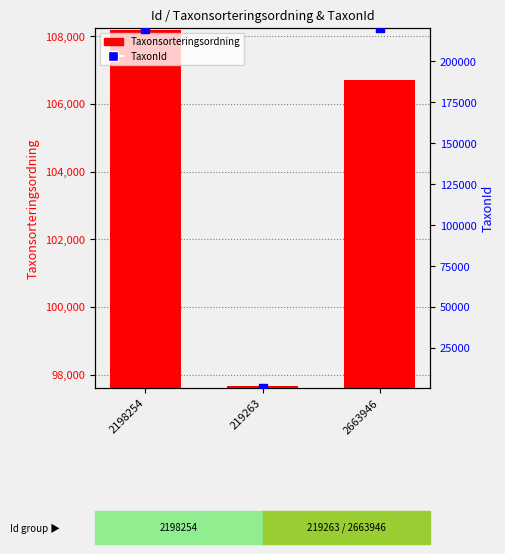

At how many categories does at least one series exceed 120628?

2